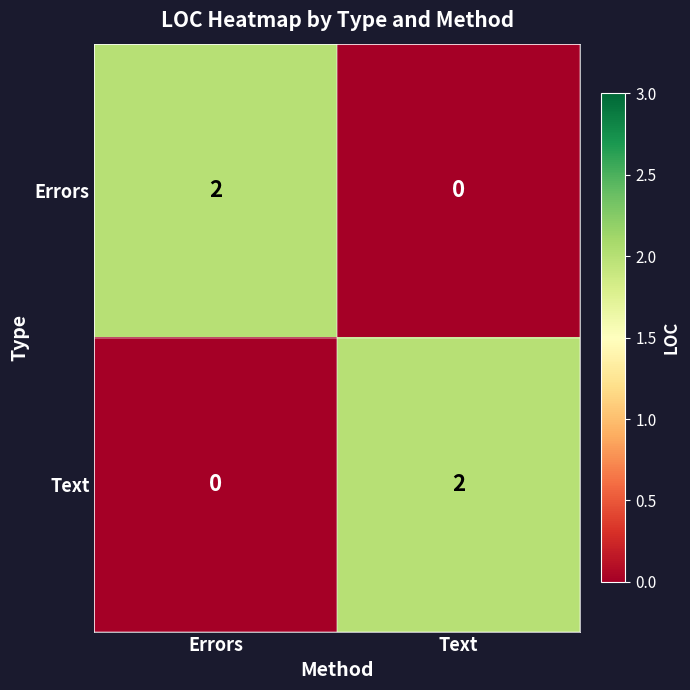

Rank the categories by Errors value from lowest to highest.

Text, Errors